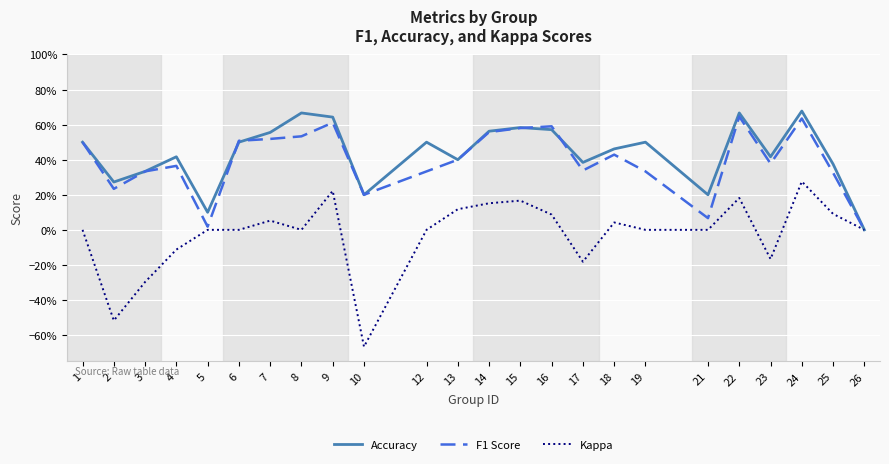

What is the sum of the Accuracy values at 4 and 12?

0.9